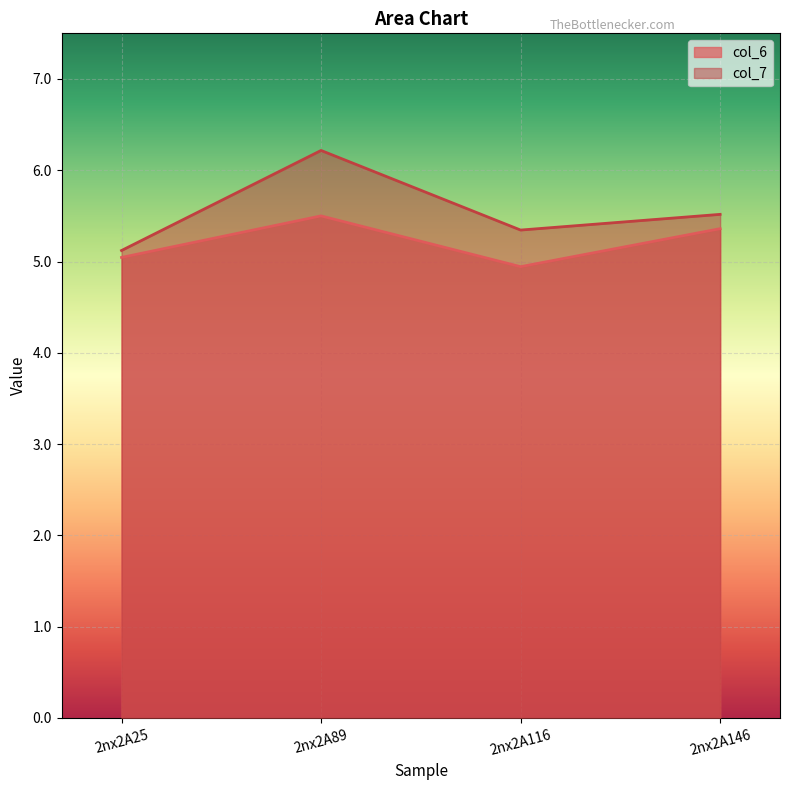

How many lines are shown in the chart?

2